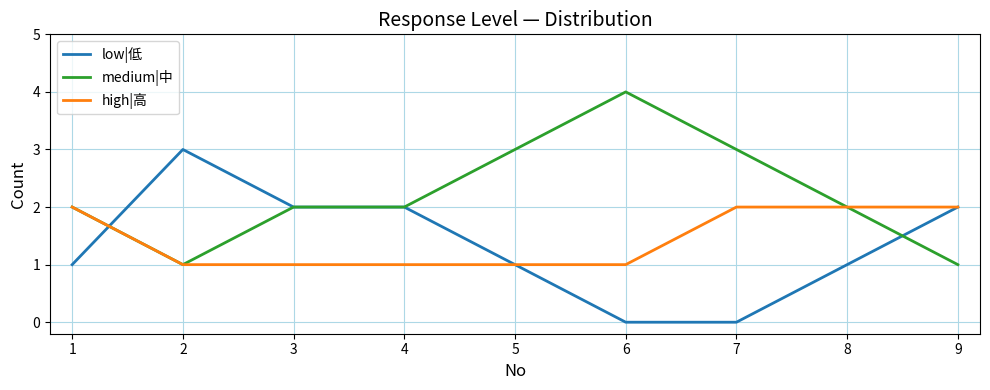

Where do high|高 and low|低 first cross each other?

1 and 2